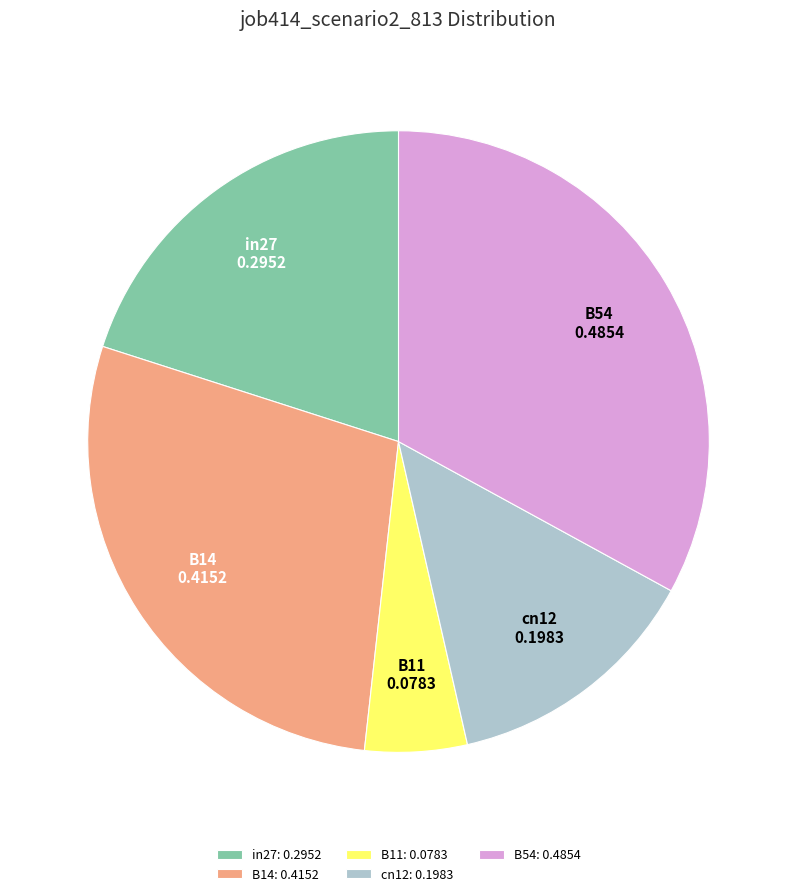

Count the number of slices in the pie.

5